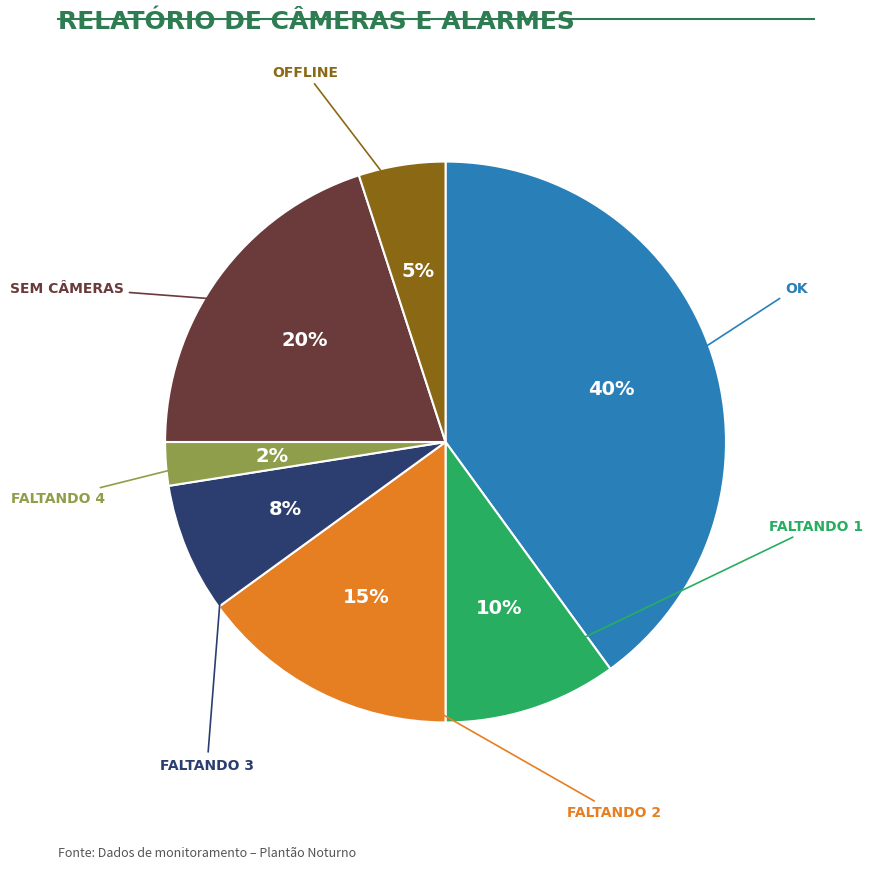

How many segments does this pie chart have?

7